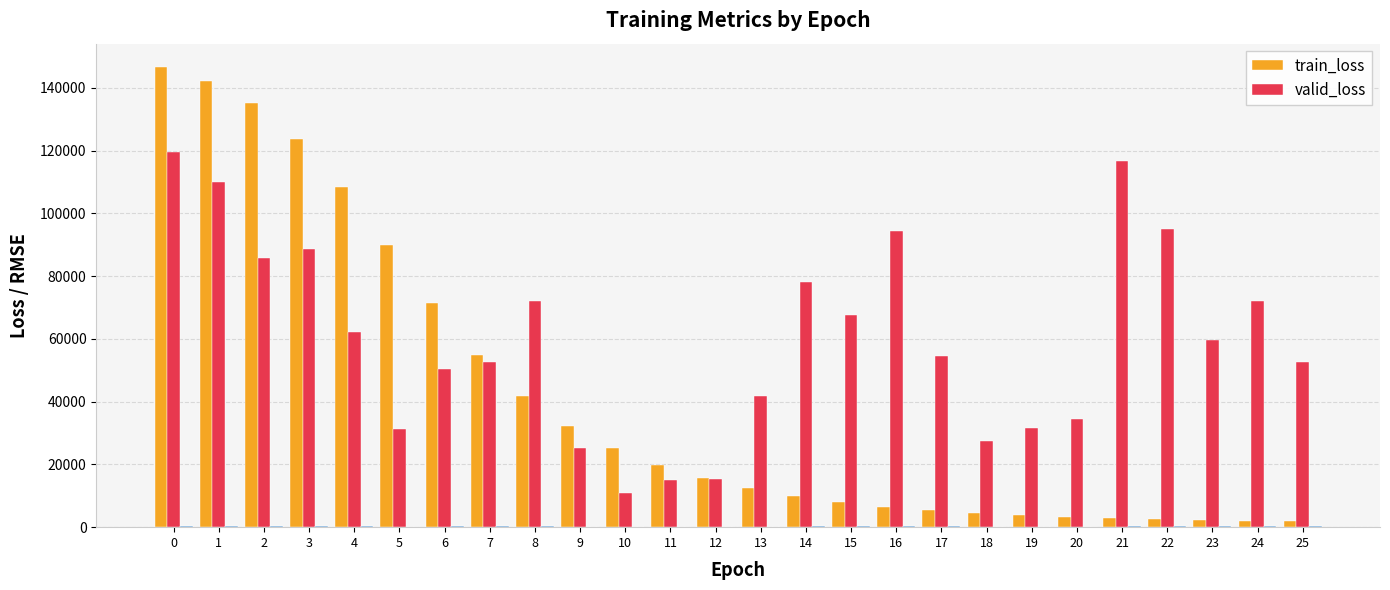

List the series in order of their peak value, highest first.

train_loss, valid_loss